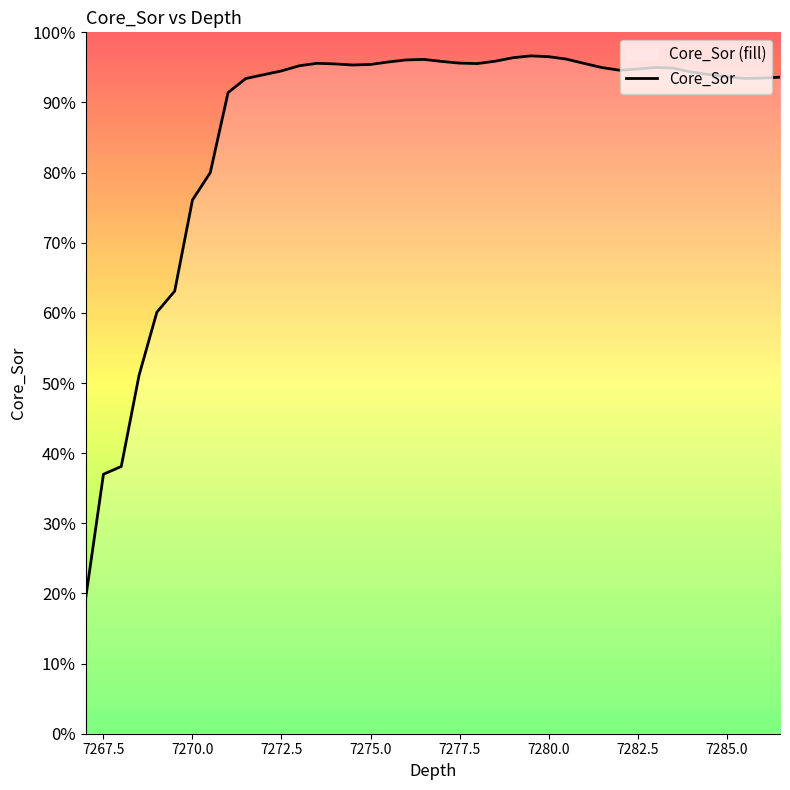

Does the chart display data point markers on the line(s)?

No